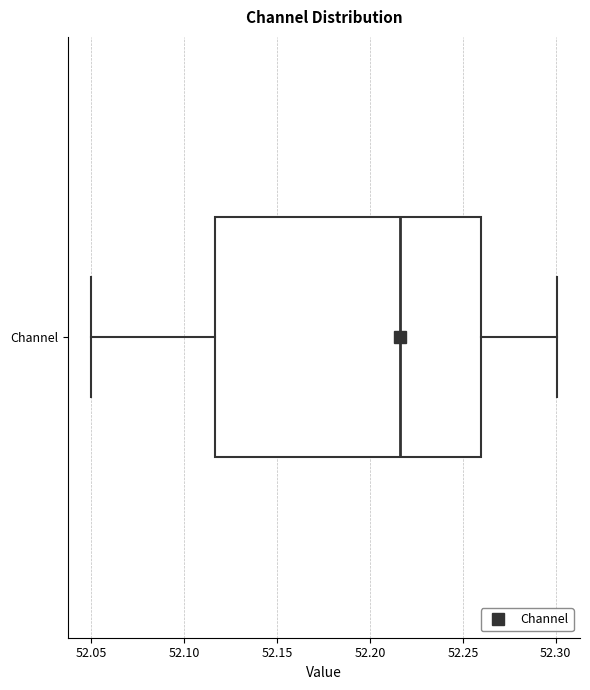

Where is the right edge of the box for Channel on the x-axis? The values are not printed on the chart, so give them approximately, as read against the axis.

52.260